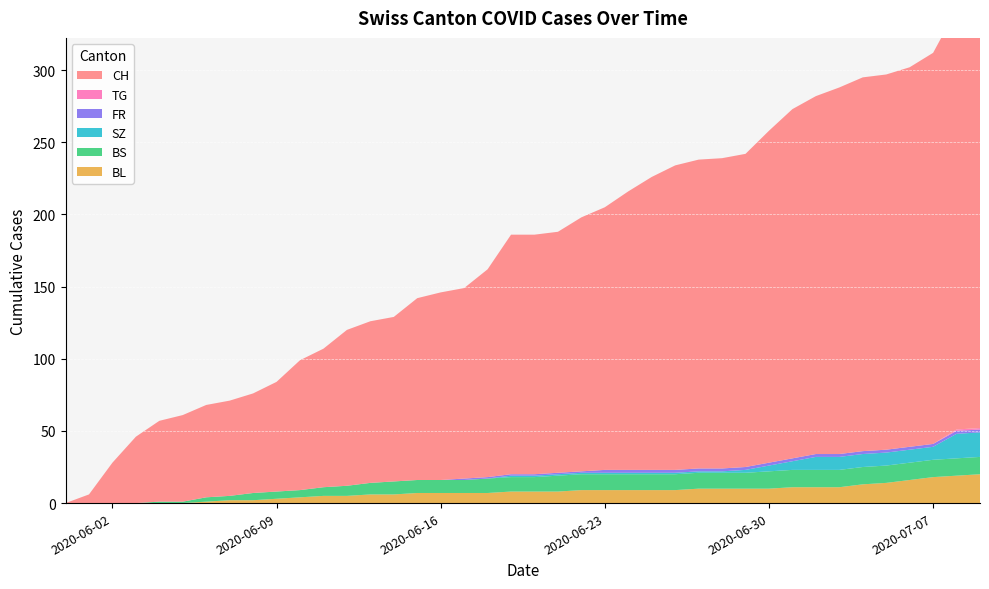

Reading right to left, extract all data points from this chart.

CH: 2020-07-09=307	2020-07-08=291	2020-07-07=271	2020-07-06=263	2020-07-05=260	2020-07-04=259	2020-07-03=254	2020-07-02=248	2020-07-01=242	2020-06-30=230	2020-06-29=217	2020-06-28=215	2020-06-27=214	2020-06-26=211	2020-06-25=203	2020-06-24=193	2020-06-23=182	2020-06-22=176	2020-06-21=167	2020-06-20=166	2020-06-19=166	2020-06-18=144	2020-06-17=132	2020-06-16=130	2020-06-15=126	2020-06-14=114	2020-06-13=112	2020-06-12=108	2020-06-11=96	2020-06-10=90	2020-06-09=76	2020-06-08=69	2020-06-07=66	2020-06-06=64	2020-06-05=60	2020-06-04=56	2020-06-03=46	2020-06-02=28	2020-06-01=6	2020-05-31=0
BL: 2020-07-09=20	2020-07-08=19	2020-07-07=18	2020-07-06=16	2020-07-05=14	2020-07-04=13	2020-07-03=11	2020-07-02=11	2020-07-01=11	2020-06-30=10	2020-06-29=10	2020-06-28=10	2020-06-27=10	2020-06-26=9	2020-06-25=9	2020-06-24=9	2020-06-23=9	2020-06-22=9	2020-06-21=8	2020-06-20=8	2020-06-19=8	2020-06-18=7	2020-06-17=7	2020-06-16=7	2020-06-15=7	2020-06-14=6	2020-06-13=6	2020-06-12=5	2020-06-11=5	2020-06-10=4	2020-06-09=3	2020-06-08=2	2020-06-07=2	2020-06-06=1	2020-06-05=0	2020-06-04=0	2020-06-03=0	2020-06-02=0	2020-06-01=0	2020-05-31=0
BS: 2020-07-09=12	2020-07-08=12	2020-07-07=12	2020-07-06=12	2020-07-05=12	2020-07-04=12	2020-07-03=12	2020-07-02=12	2020-07-01=12	2020-06-30=12	2020-06-29=11	2020-06-28=11	2020-06-27=11	2020-06-26=11	2020-06-25=11	2020-06-24=11	2020-06-23=11	2020-06-22=11	2020-06-21=11	2020-06-20=10	2020-06-19=10	2020-06-18=10	2020-06-17=9	2020-06-16=9	2020-06-15=9	2020-06-14=9	2020-06-13=8	2020-06-12=7	2020-06-11=6	2020-06-10=5	2020-06-09=5	2020-06-08=5	2020-06-07=3	2020-06-06=3	2020-06-05=1	2020-06-04=1	2020-06-03=0	2020-06-02=0	2020-06-01=0	2020-05-31=0
SZ: 2020-07-09=17	2020-07-08=17	2020-07-07=9	2020-07-06=9	2020-07-05=9	2020-07-04=9	2020-07-03=9	2020-07-02=9	2020-07-01=6	2020-06-30=4	2020-06-29=2	2020-06-28=1	2020-06-27=1	2020-06-26=1	2020-06-25=1	2020-06-24=1	2020-06-23=1	2020-06-22=1	2020-06-21=1	2020-06-20=1	2020-06-19=1	2020-06-18=0	2020-06-17=0	2020-06-16=0	2020-06-15=0	2020-06-14=0	2020-06-13=0	2020-06-12=0	2020-06-11=0	2020-06-10=0	2020-06-09=0	2020-06-08=0	2020-06-07=0	2020-06-06=0	2020-06-05=0	2020-06-04=0	2020-06-03=0	2020-06-02=0	2020-06-01=0	2020-05-31=0
FR: 2020-07-09=2	2020-07-08=2	2020-07-07=2	2020-07-06=2	2020-07-05=2	2020-07-04=2	2020-07-03=2	2020-07-02=2	2020-07-01=2	2020-06-30=2	2020-06-29=2	2020-06-28=2	2020-06-27=2	2020-06-26=2	2020-06-25=2	2020-06-24=2	2020-06-23=2	2020-06-22=1	2020-06-21=1	2020-06-20=1	2020-06-19=1	2020-06-18=1	2020-06-17=1	2020-06-16=0	2020-06-15=0	2020-06-14=0	2020-06-13=0	2020-06-12=0	2020-06-11=0	2020-06-10=0	2020-06-09=0	2020-06-08=0	2020-06-07=0	2020-06-06=0	2020-06-05=0	2020-06-04=0	2020-06-03=0	2020-06-02=0	2020-06-01=0	2020-05-31=0
TG: 2020-07-09=1	2020-07-08=1	2020-07-07=0	2020-07-06=0	2020-07-05=0	2020-07-04=0	2020-07-03=0	2020-07-02=0	2020-07-01=0	2020-06-30=0	2020-06-29=0	2020-06-28=0	2020-06-27=0	2020-06-26=0	2020-06-25=0	2020-06-24=0	2020-06-23=0	2020-06-22=0	2020-06-21=0	2020-06-20=0	2020-06-19=0	2020-06-18=0	2020-06-17=0	2020-06-16=0	2020-06-15=0	2020-06-14=0	2020-06-13=0	2020-06-12=0	2020-06-11=0	2020-06-10=0	2020-06-09=0	2020-06-08=0	2020-06-07=0	2020-06-06=0	2020-06-05=0	2020-06-04=0	2020-06-03=0	2020-06-02=0	2020-06-01=0	2020-05-31=0